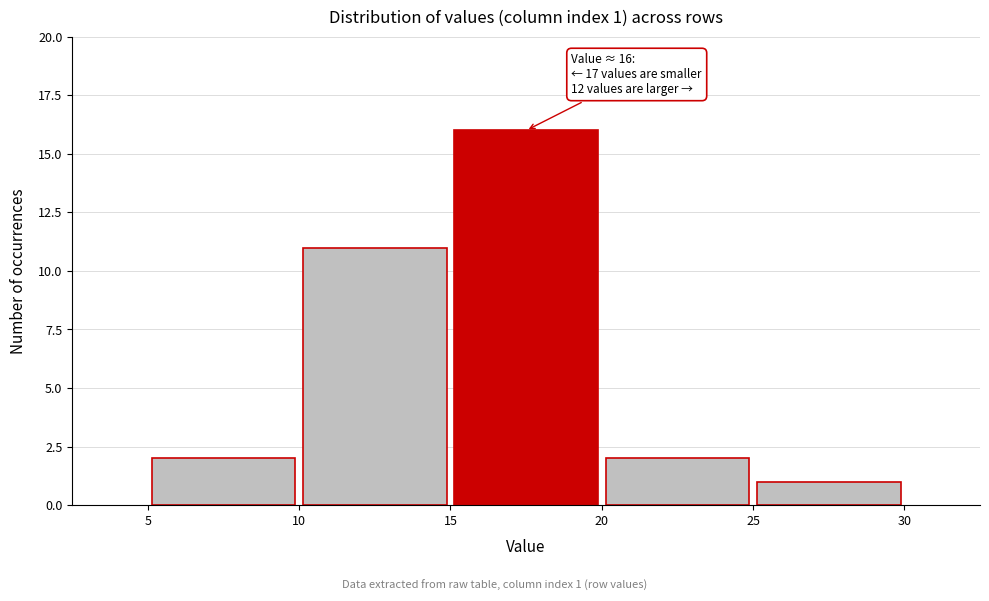

Over which range of the x-axis is the bar tallest?

15 to 20